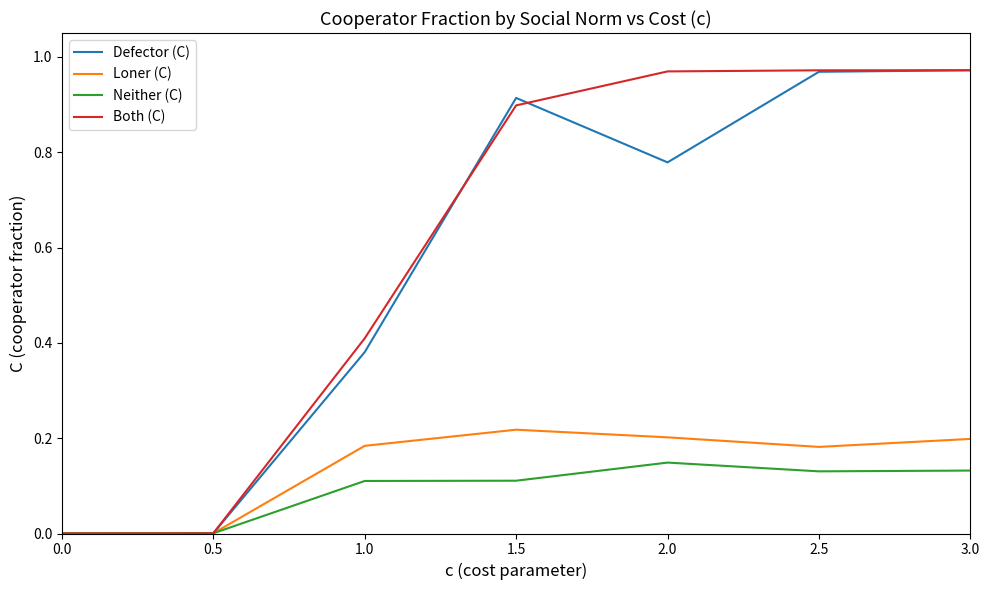

Is the value of Defector (C) at 2.0 greater than the value of Both (C) at 0.5?

Yes